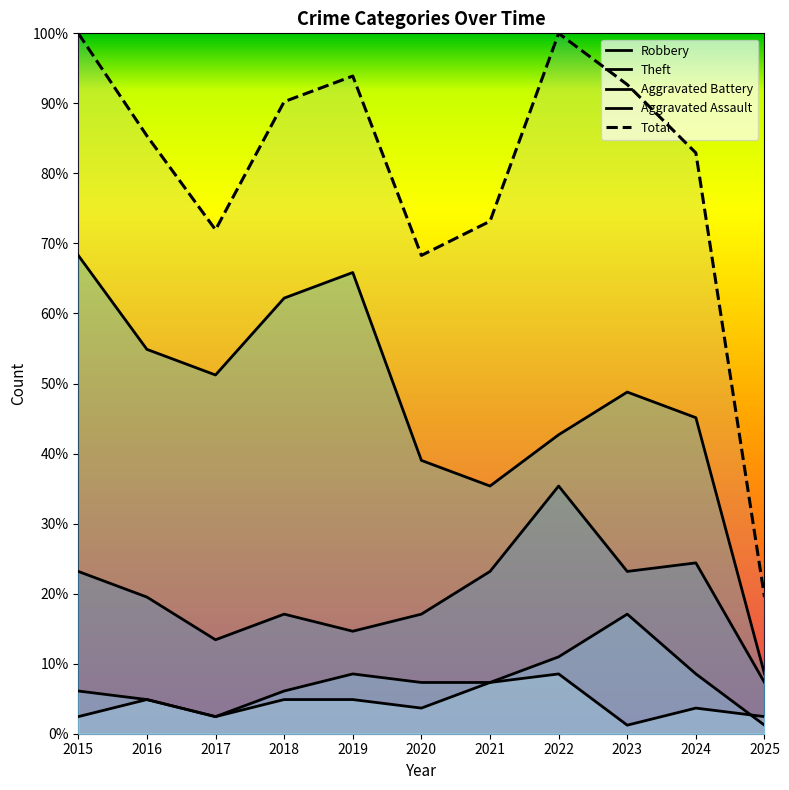

What is the total value across all series at 2022?

197.6